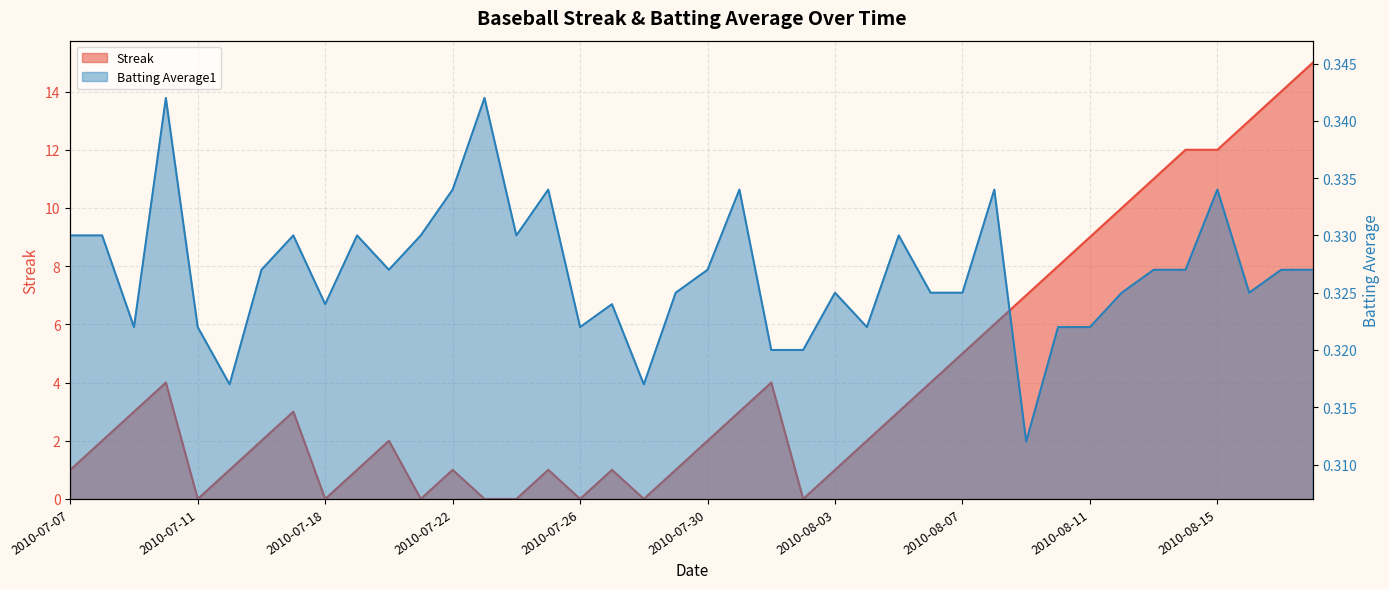

How many times do Streak and Batting Average1 cross each other?

14